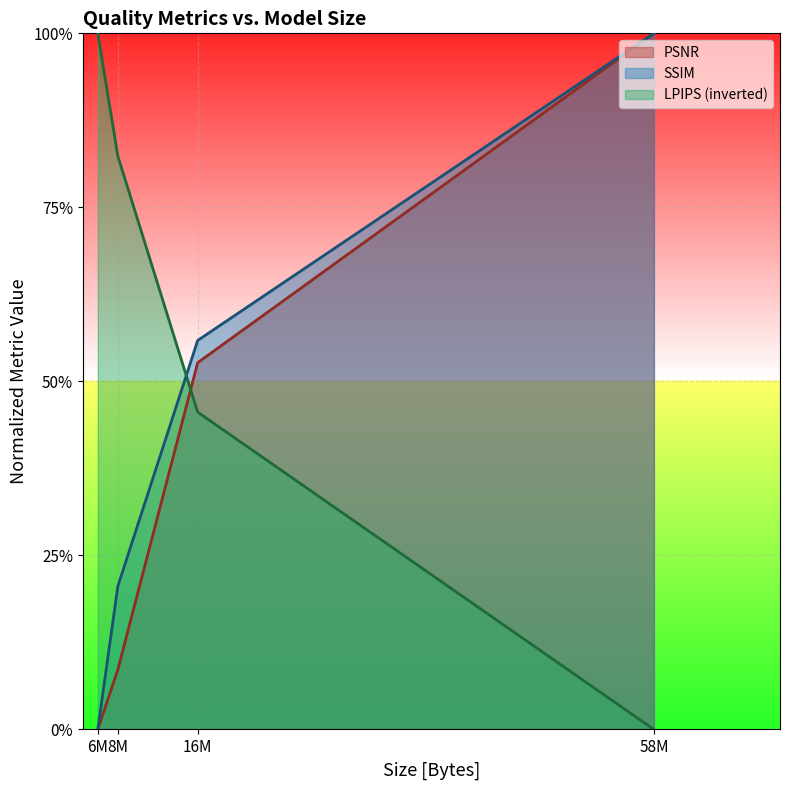

At 8M, list the series in order from smallest to largest.

PSNR, SSIM, LPIPS